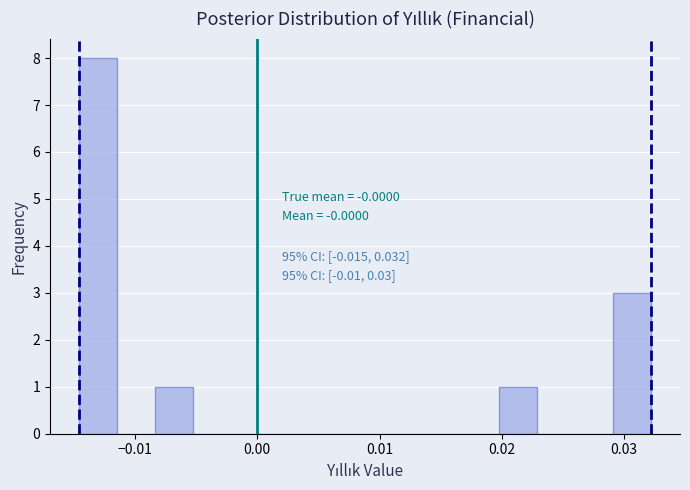

Around what value on the x-axis is the tallest bar? Give the approximate position of its centre, as read against the axis.

-0.013